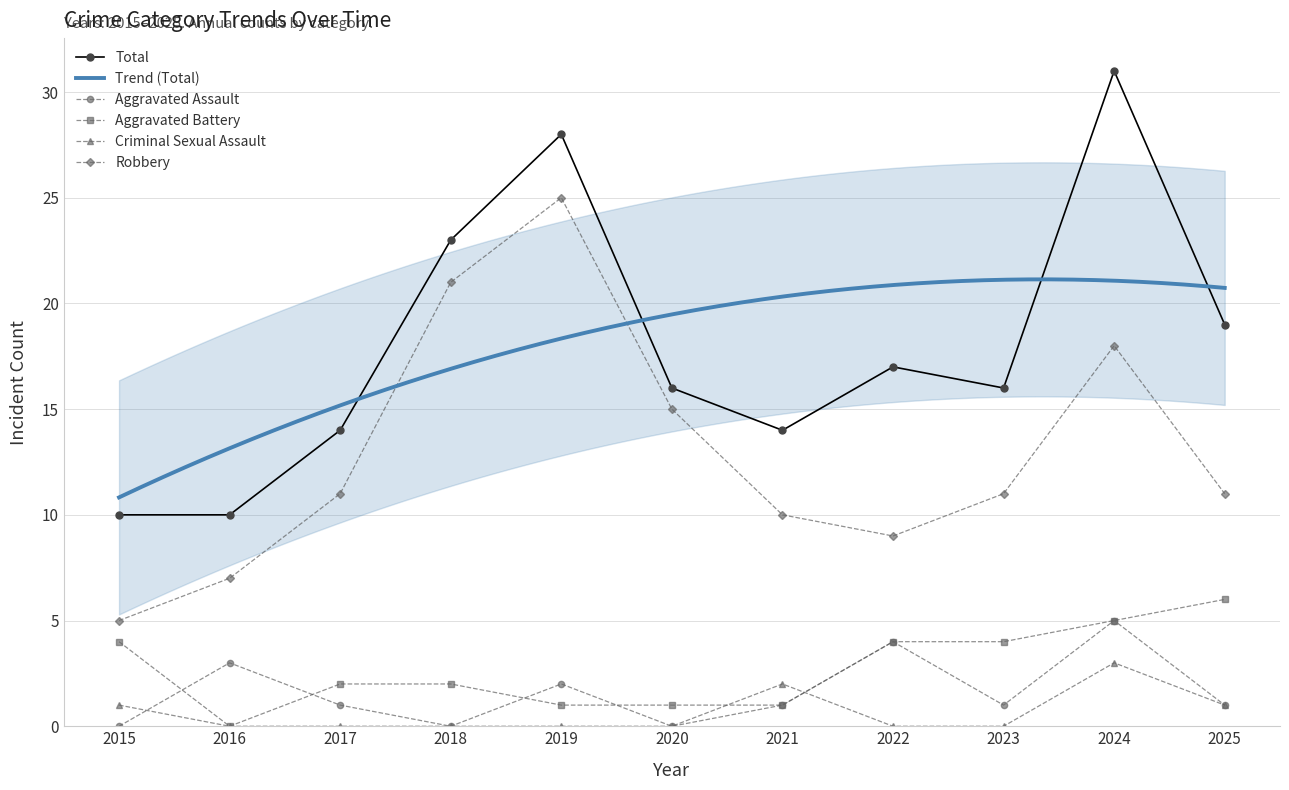

At how many categories does at least one series exceed 26?

2